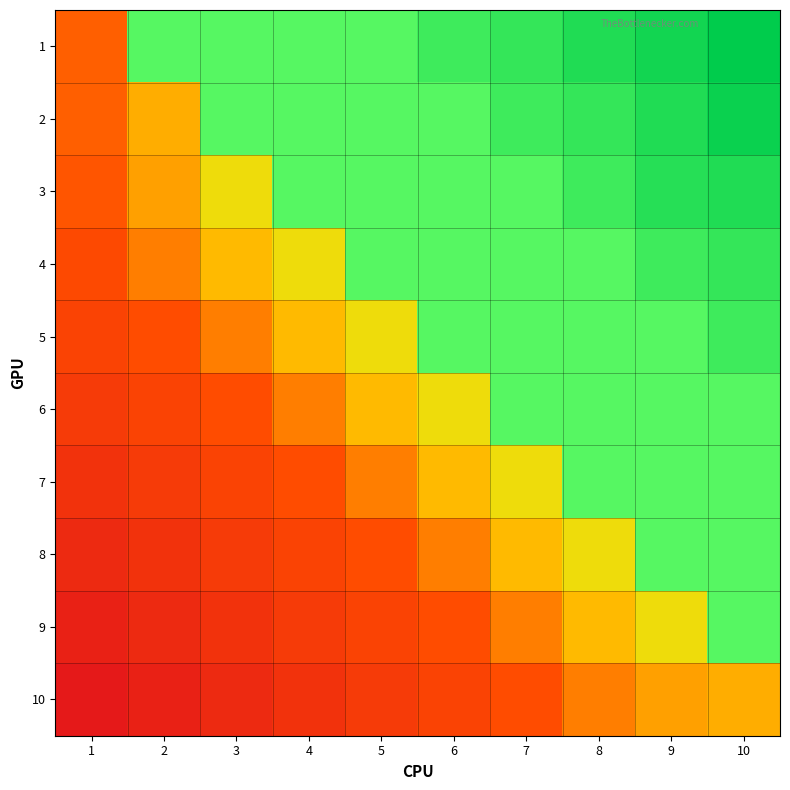

How many distinct data groups are displayed?

10